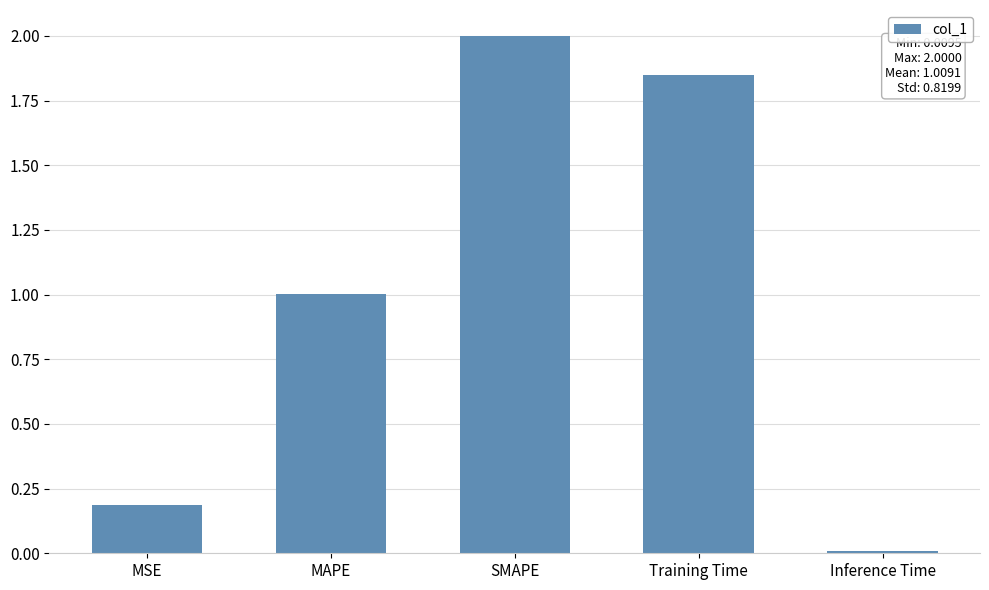

At which label is the value closest to 1?

MAPE